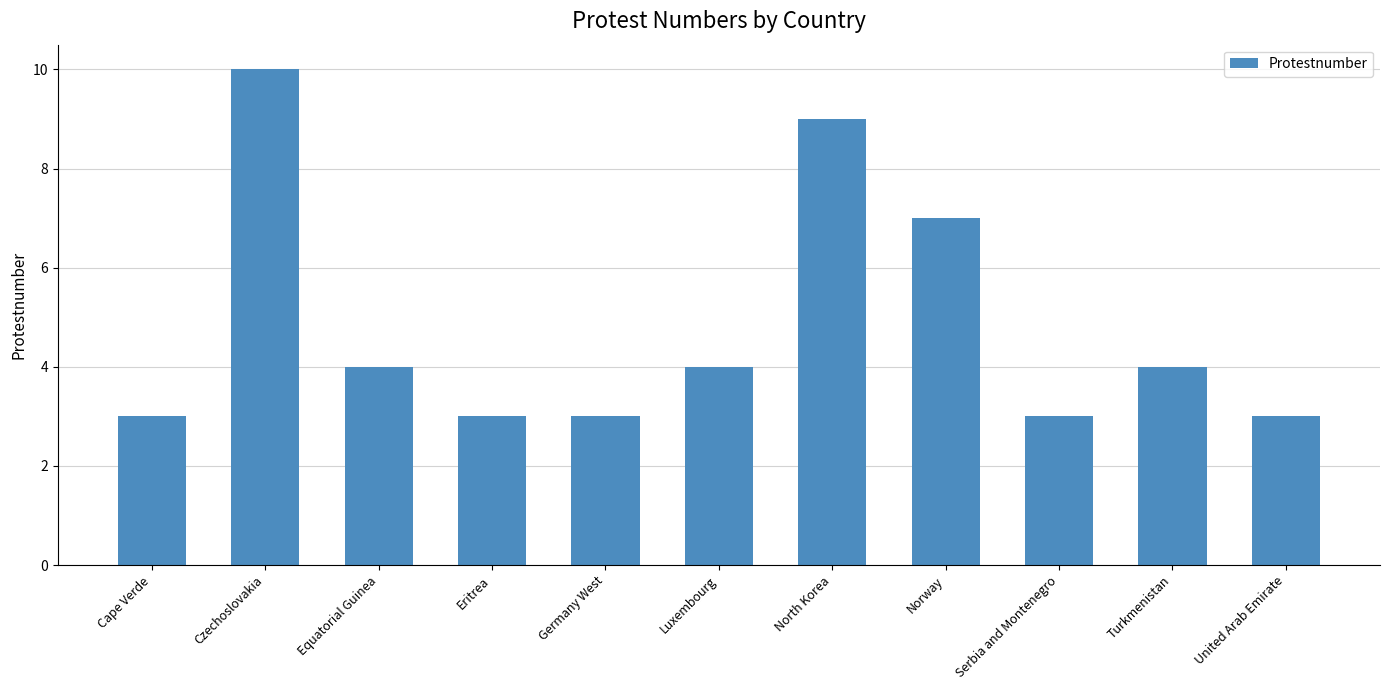

Which category has the highest value across all series?

Czechoslovakia